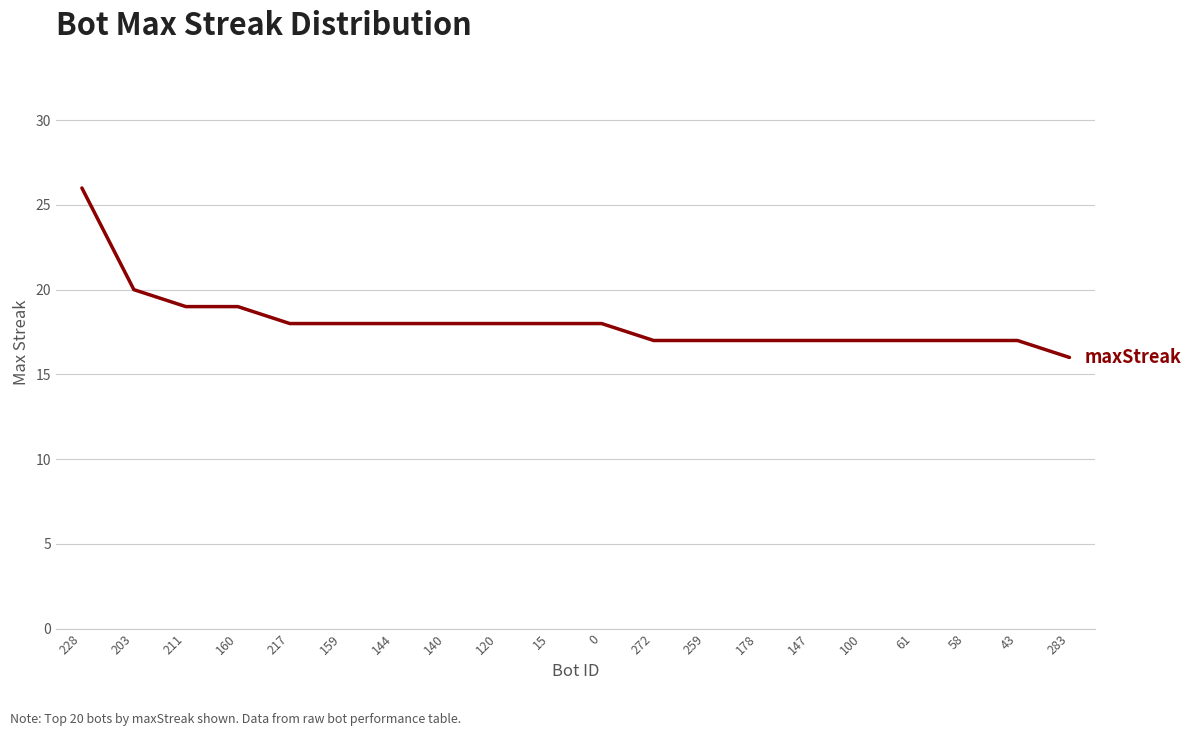

What is the maximum value shown in the chart?

26